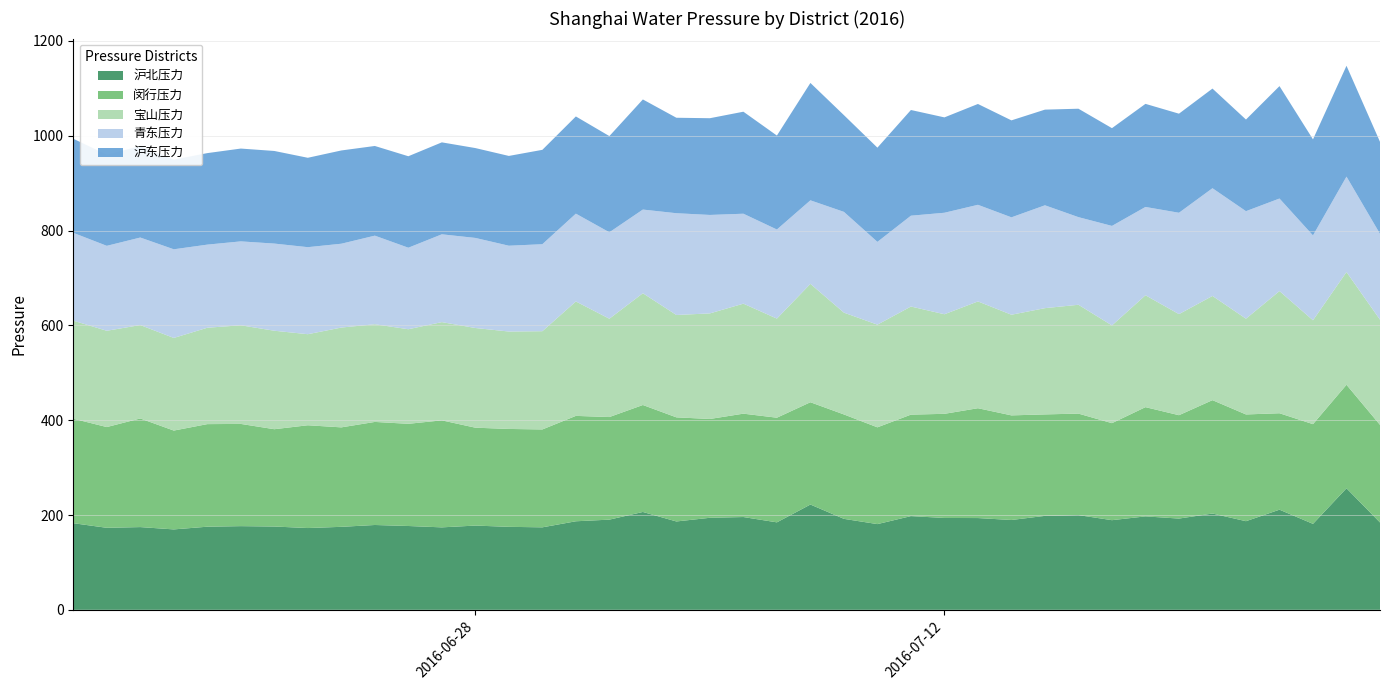

Reading left to right, list all the values displayed in this chart.

沪北压力: 182.8	173.0	174.5	169.6	175.3	176.5	175.7	172.5	175.1	178.9	176.8	173.9	177.7	175.1	174.0	186.8	190.2	206.4	186.4	194.1	195.7	184.5	222.1	191.9	180.8	197.7	193.8	193.6	189.5	198.2	199.8	189.1	197.1	192.5	203.1	186.9	211.2	181.3	256.4	184.2
闵行压力: 220.4	212.5	229.1	208.5	216.4	215.6	205.3	216.8	209.8	217.4	215.5	225.7	206.5	206.5	206.5	222.3	216.4	225.6	219.6	208.4	218.1	220.7	215.8	220.2	204.1	214.1	219.7	231.7	220.7	214.0	214.1	204.6	230.4	218.1	239.2	225.2	203.4	210.3	218.3	205.9
宝山压力: 206.8	203.1	197.0	195.4	203.3	208.0	207.7	192.1	210.5	206.0	199.5	207.2	210.3	205.5	207.2	241.4	207.4	235.8	215.9	222.7	232.0	209.0	249.7	214.8	216.6	228.0	210.0	225.3	212.3	224.1	229.6	206.2	236.0	213.2	219.8	202.0	257.7	219.1	237.8	221.9
青东压力: 185.3	179.2	184.6	187.0	175.3	177.0	183.8	183.6	176.8	186.9	171.9	185.2	190.0	181.0	183.5	185.2	182.3	176.5	214.7	207.7	189.7	187.9	176.2	212.6	174.6	191.6	214.1	203.8	205.4	216.9	184.8	209.9	186.3	213.8	227.2	226.8	195.2	179.0	201.3	181.1
沪东压力: 198.5	192.3	192.9	189.1	193.0	195.8	195.4	188.6	196.7	189.2	193.0	194.0	189.6	189.4	199.1	205.0	202.9	232.3	201.4	204.0	215.2	198.2	247.6	204.0	198.8	223.0	201.2	212.7	204.5	201.8	228.7	206.2	217.5	209.0	210.2	193.3	237.1	202.6	233.8	194.0